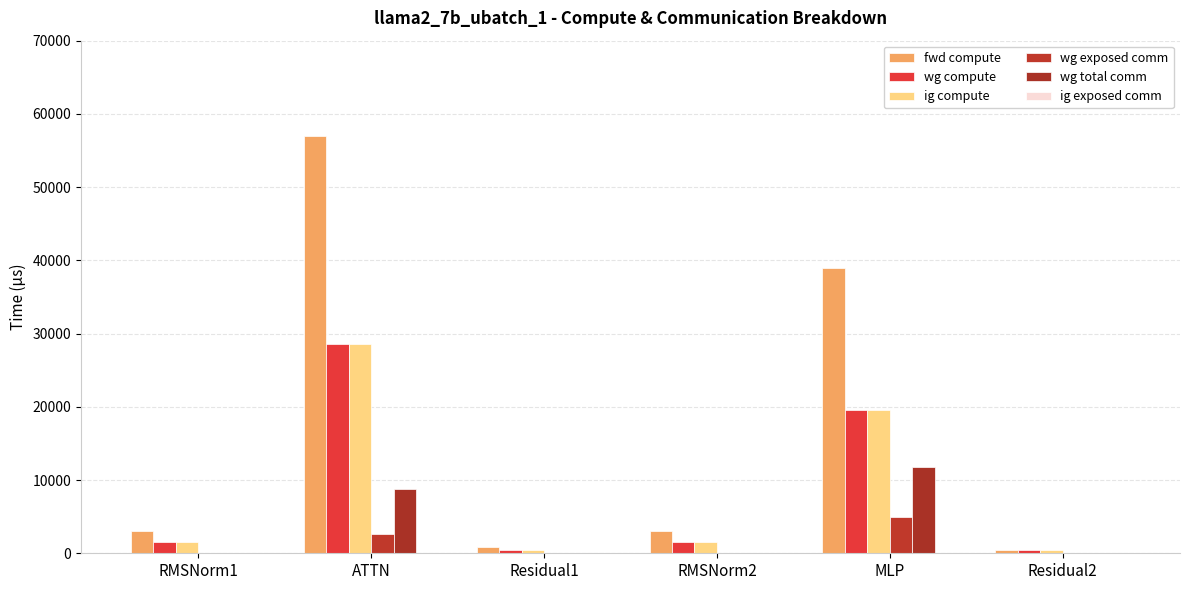

True or false: fwd compute has a value of 3003.7 at RMSNorm2.

True